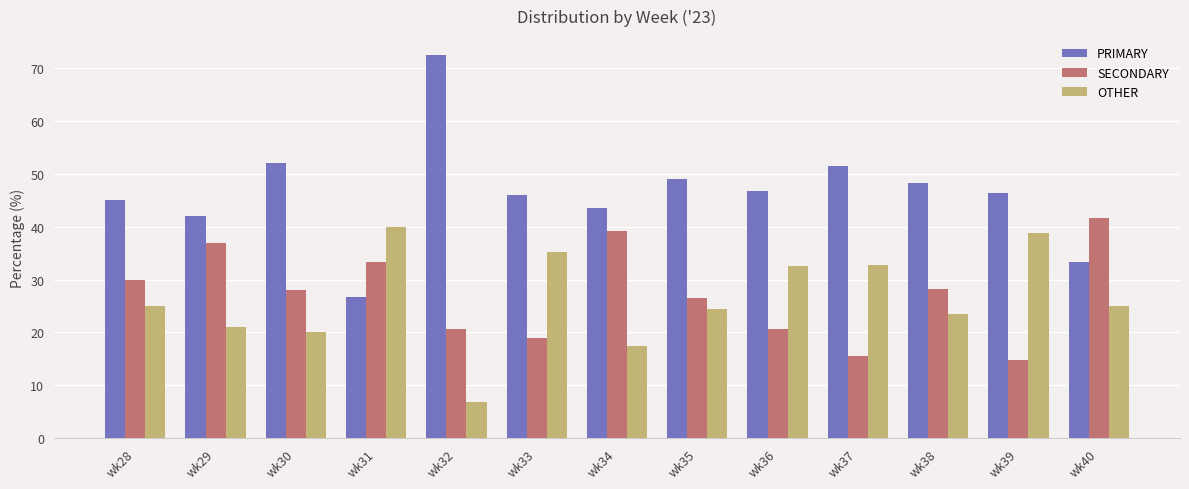

True or false: SECONDARY has a value of 13.9 at wk40.

False